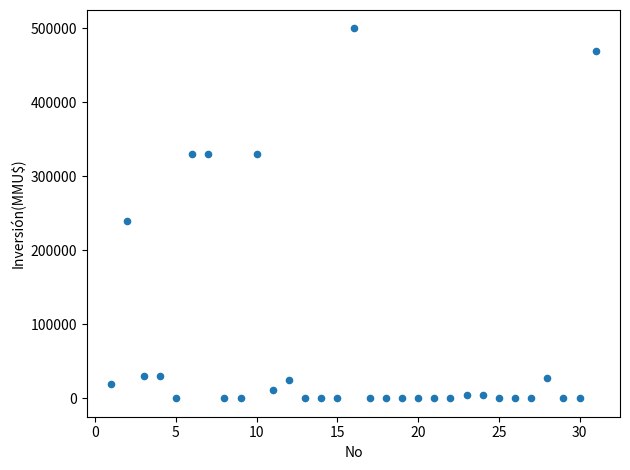

What Y value in the scatter plot is closest to 250000?

240000